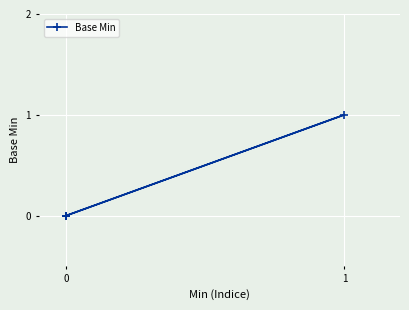

What is the difference between the maximum and minimum values?

1